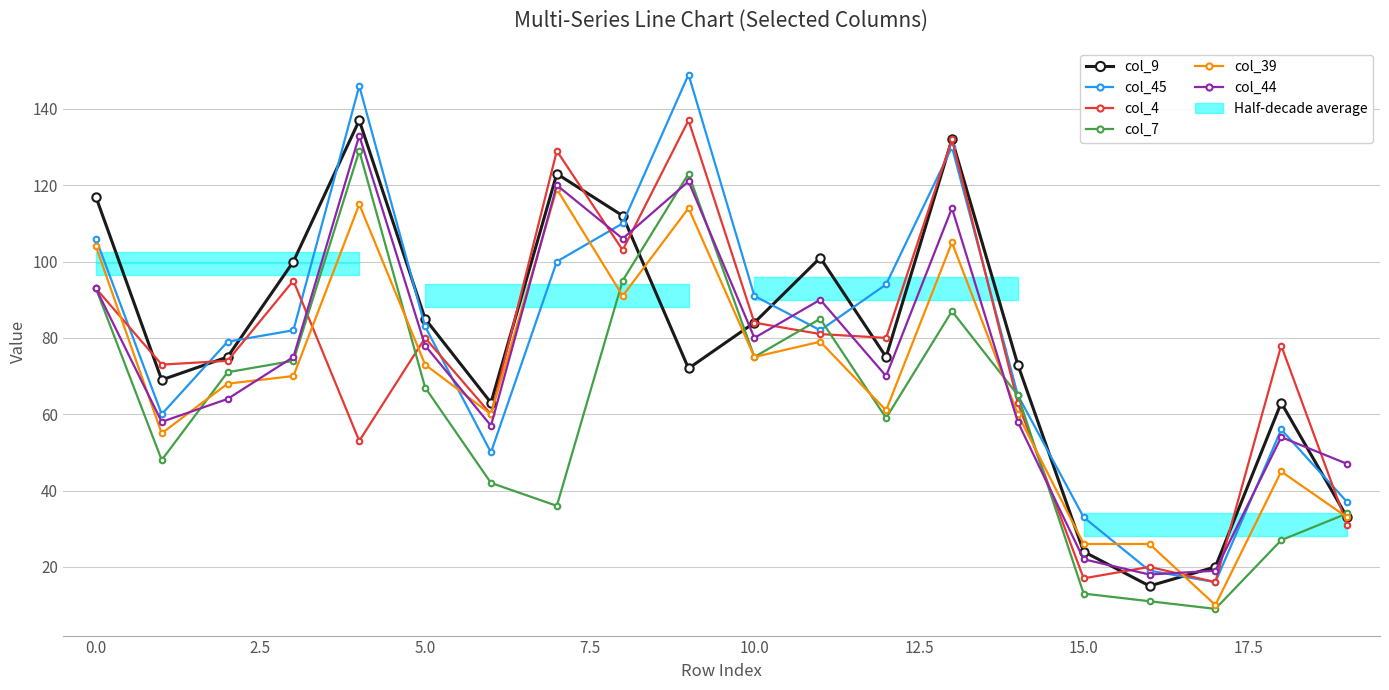

At 13, list the series in order from largest to smallest.

col_9, col_4, col_45, col_44, col_39, col_7